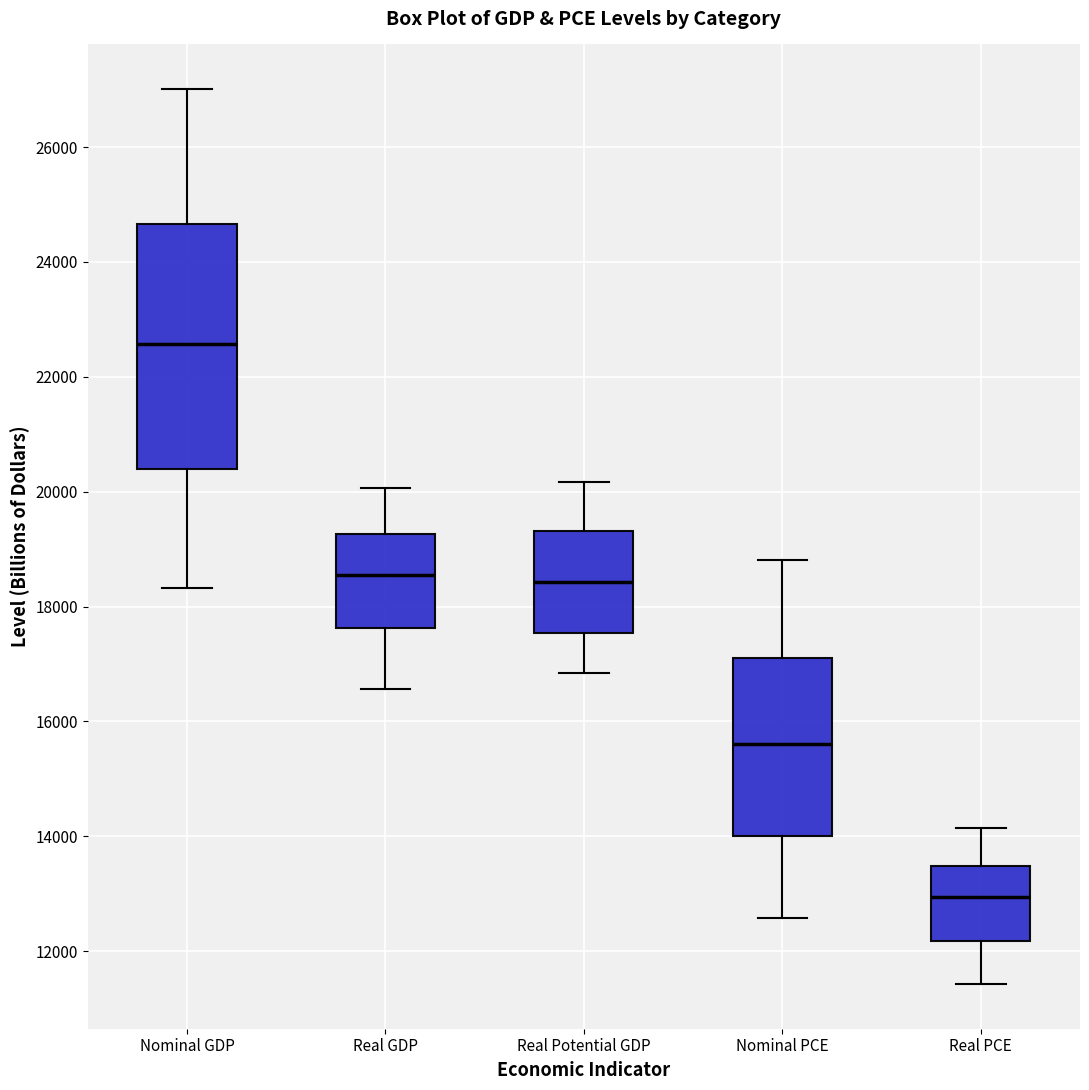

Comparing the boxes themselves (not the whiskers), which one is the tallest?

Nominal GDP